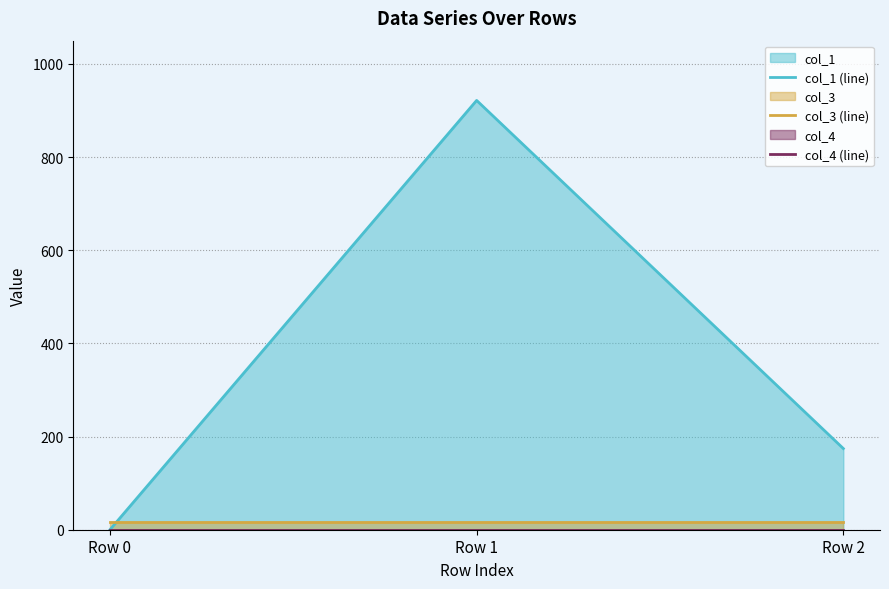

What is the average value of the col_1 (line) series?

365.3